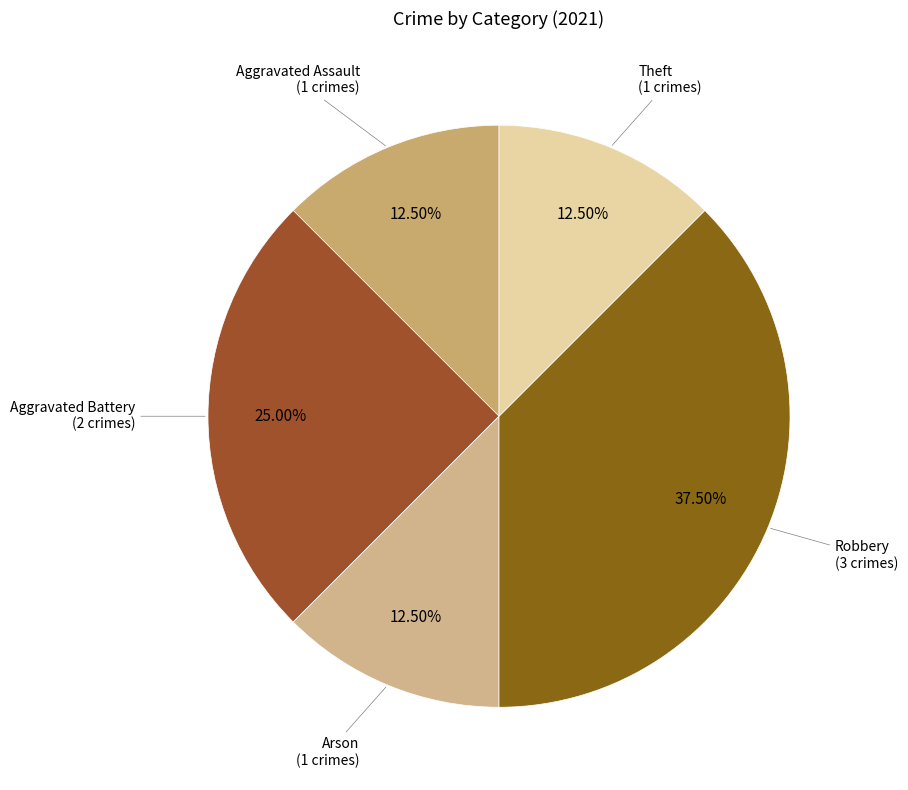

How many segments does this pie chart have?

5